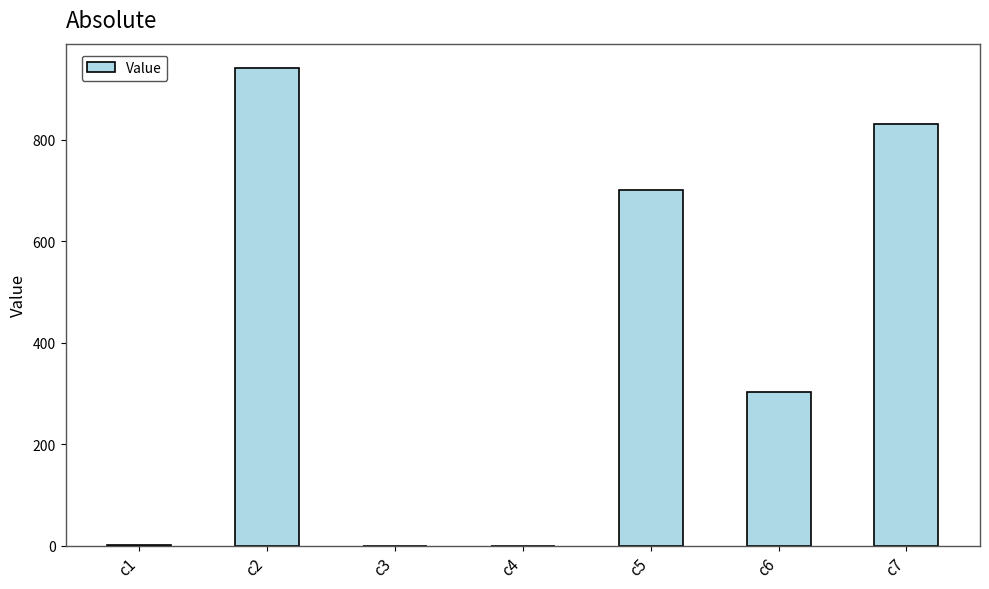

What is the average value?

397.2